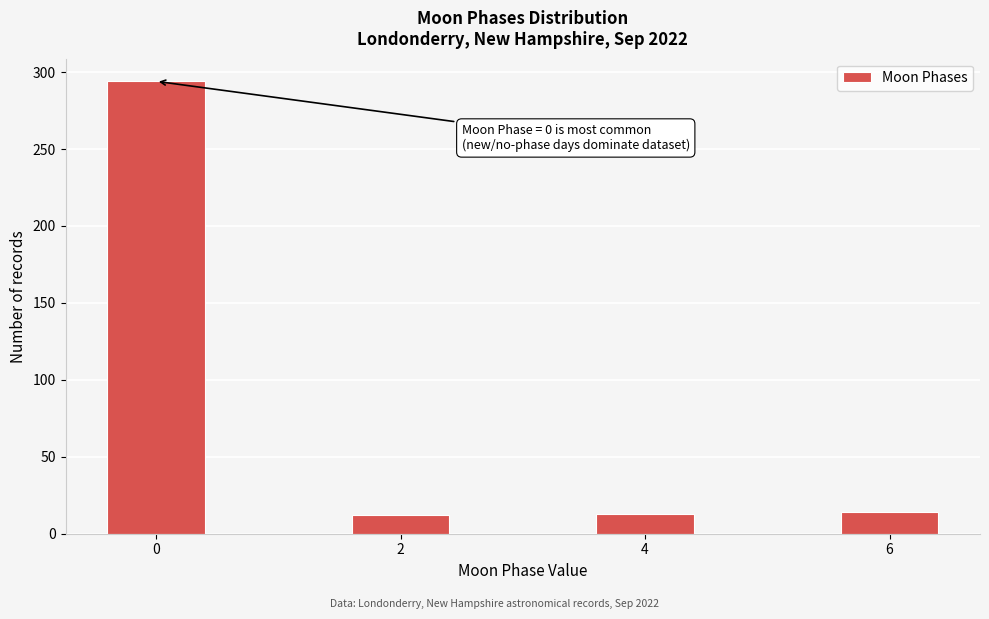

What is the difference between the maximum and minimum values?

282